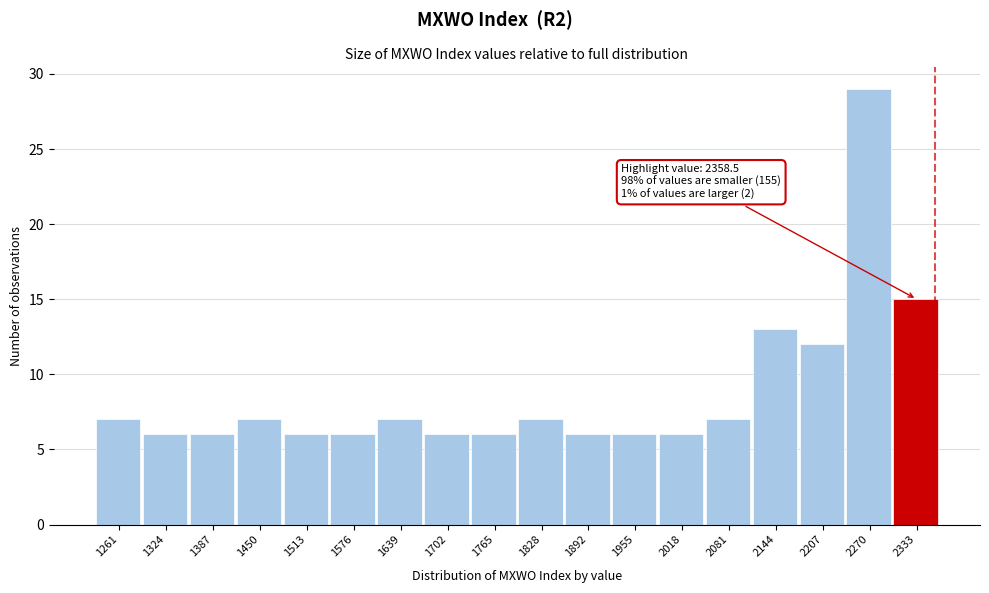

Which range on the x-axis has the tallest bar?

2240 to 2300